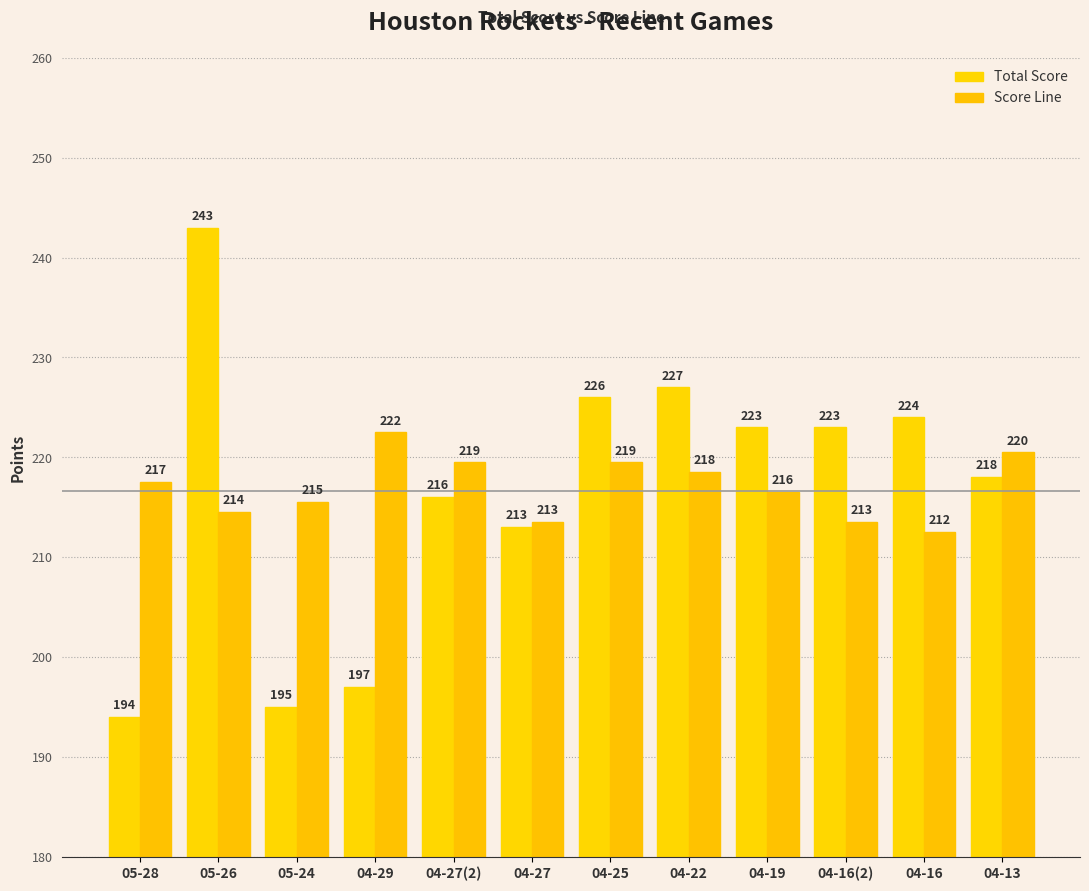

What is the sum of all Score Line values?

2604.0